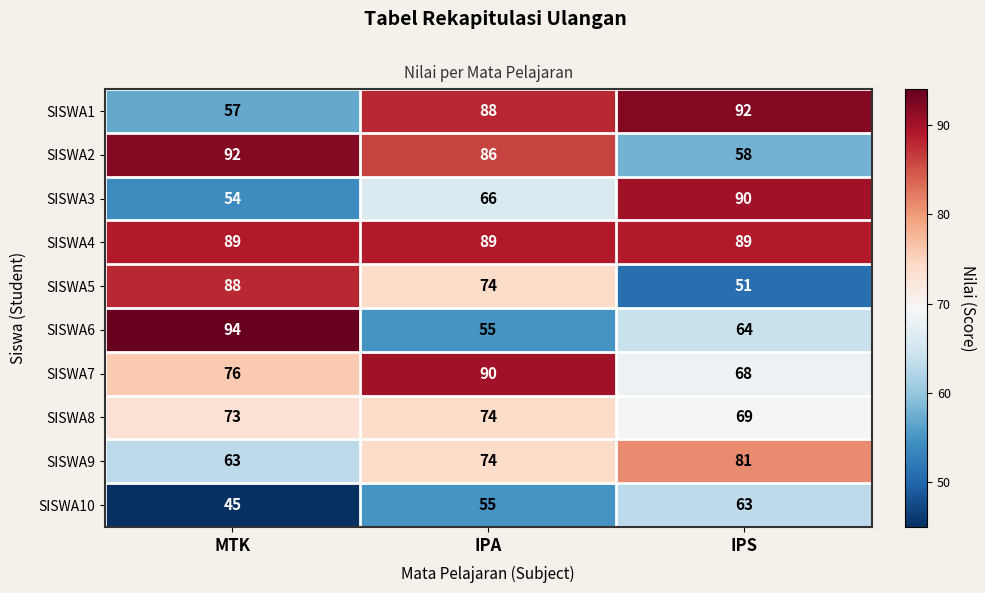

The SISWA1 series shows 88 at IPA. True or false?

True